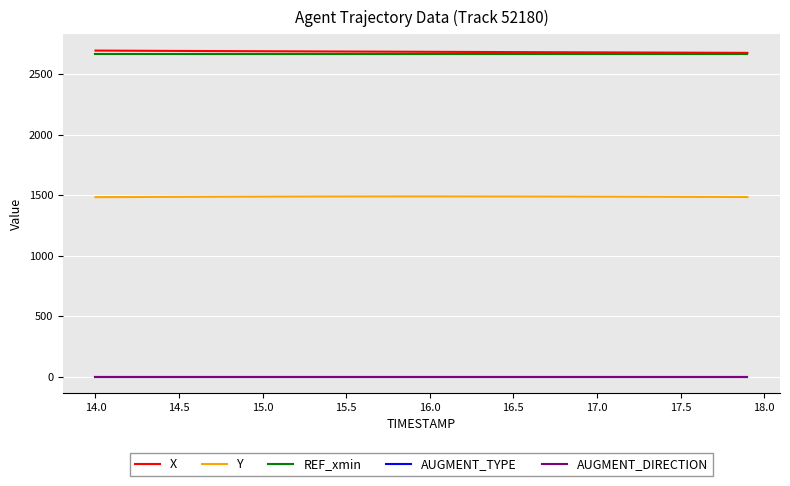

True or false: X and Y cross at least once.

False